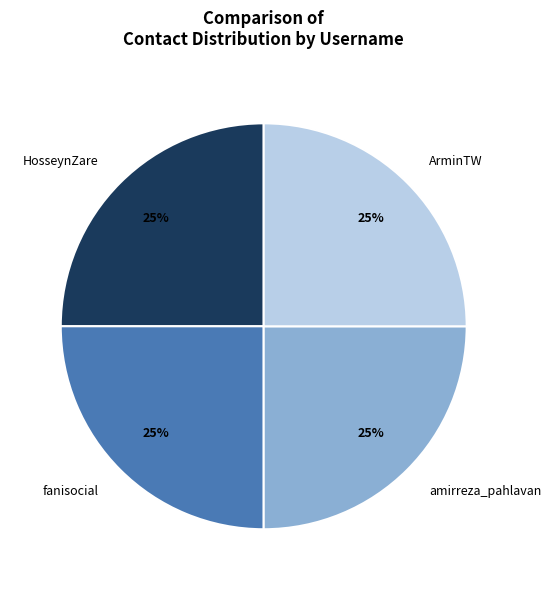

Is there a majority slice in this chart?

No